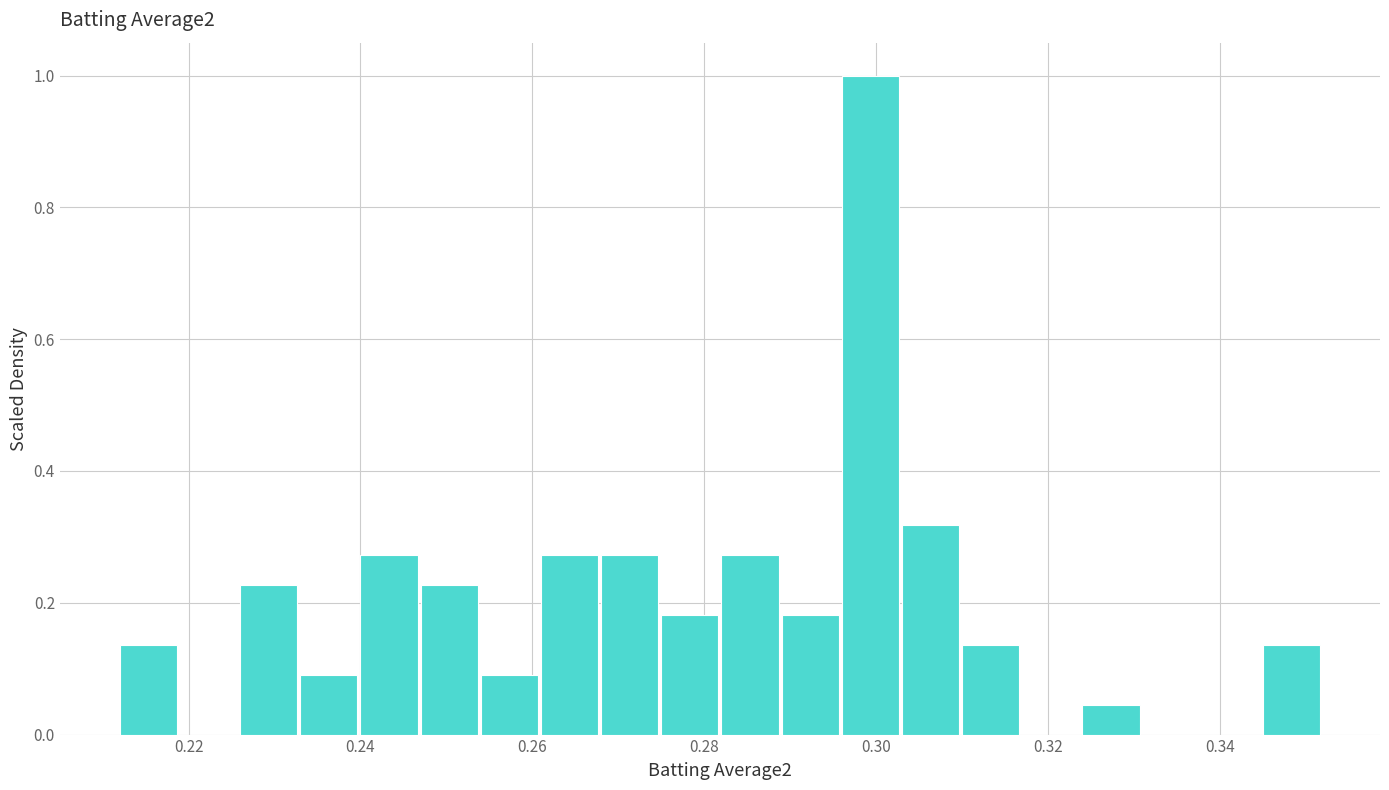

Around what value on the x-axis is the tallest bar? Give the approximate position of its centre, as read against the axis.

0.300